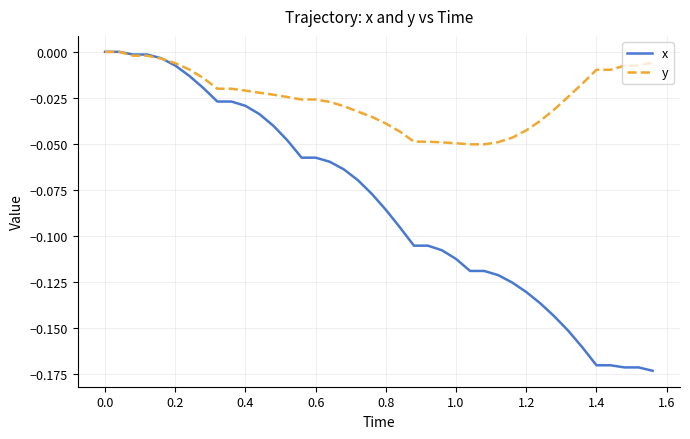

Which series has the largest total across all categories?

y